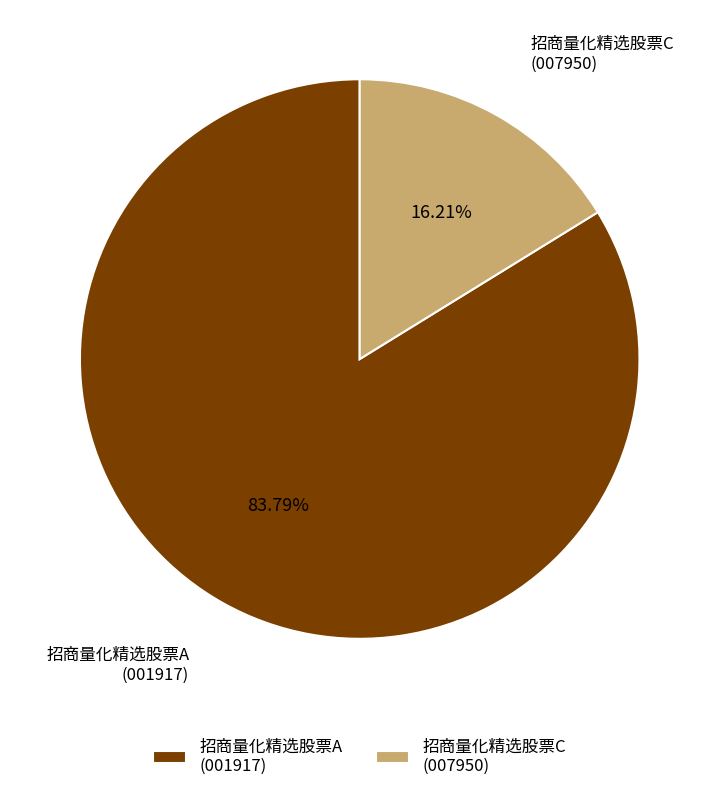

Which has a higher value, 招商量化精选股票A (001917) or 招商量化精选股票C (007950)?

招商量化精选股票A (001917)